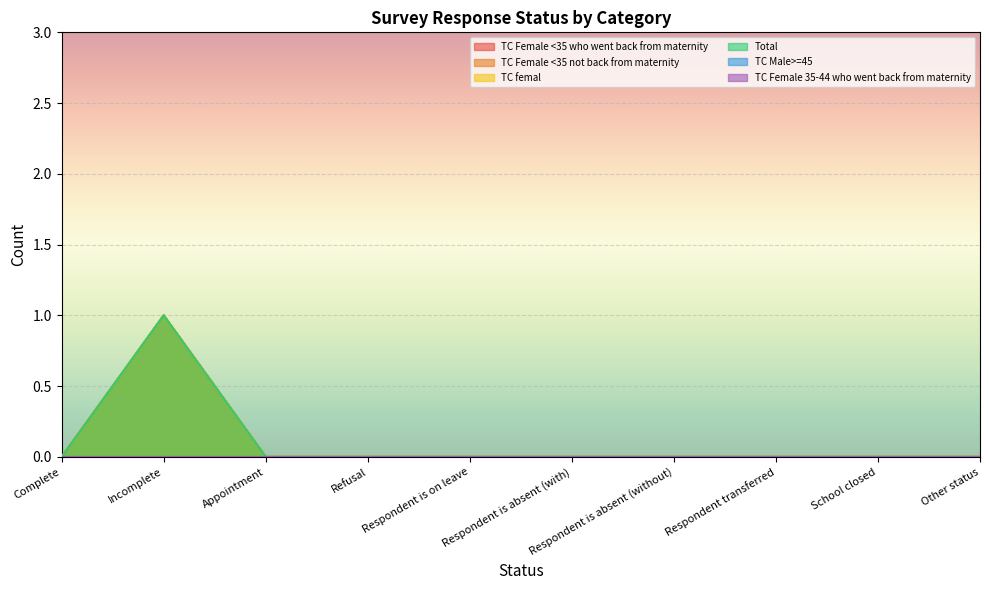

At which label does TC Female <35 not back from maternity reach its peak?

Incomplete